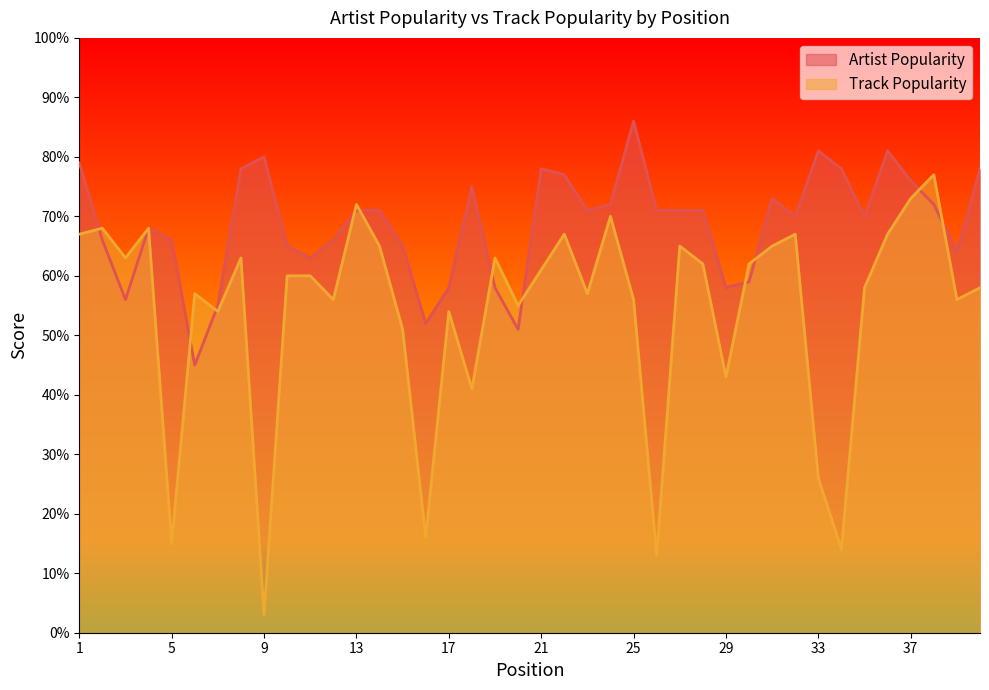

Does the chart display data point markers on the line(s)?

No